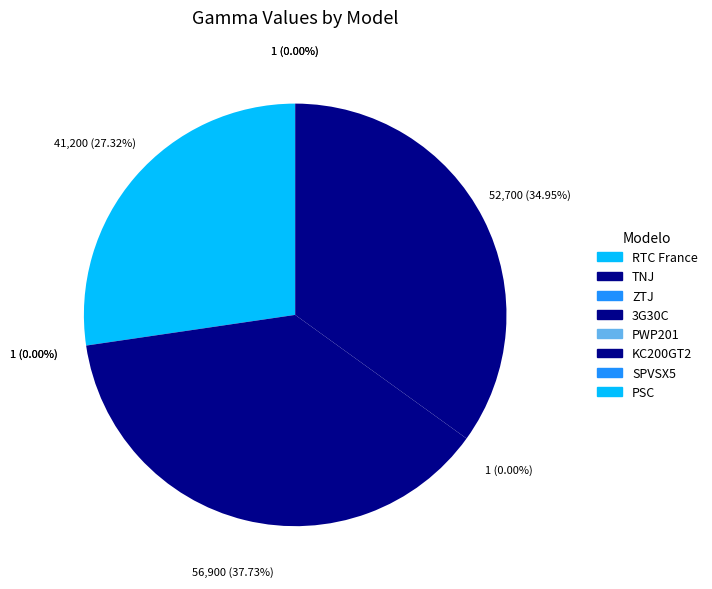

Between PWP201 and PSC, which is larger?

PWP201